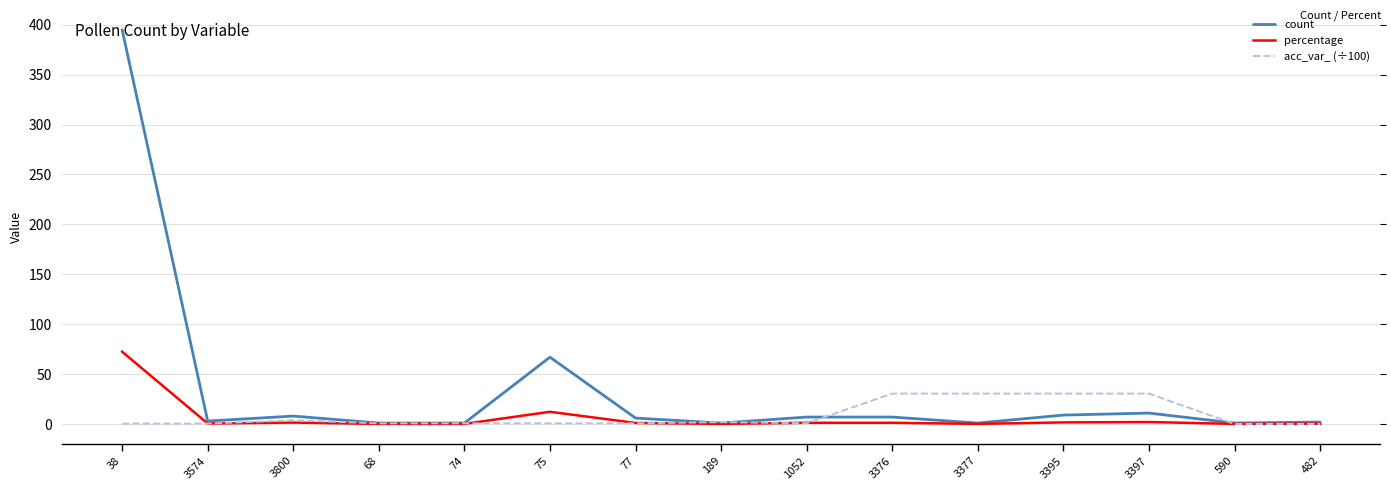

Rank the series by their maximum value, from highest to lowest.

count, percentage, acc_var_ (÷100)